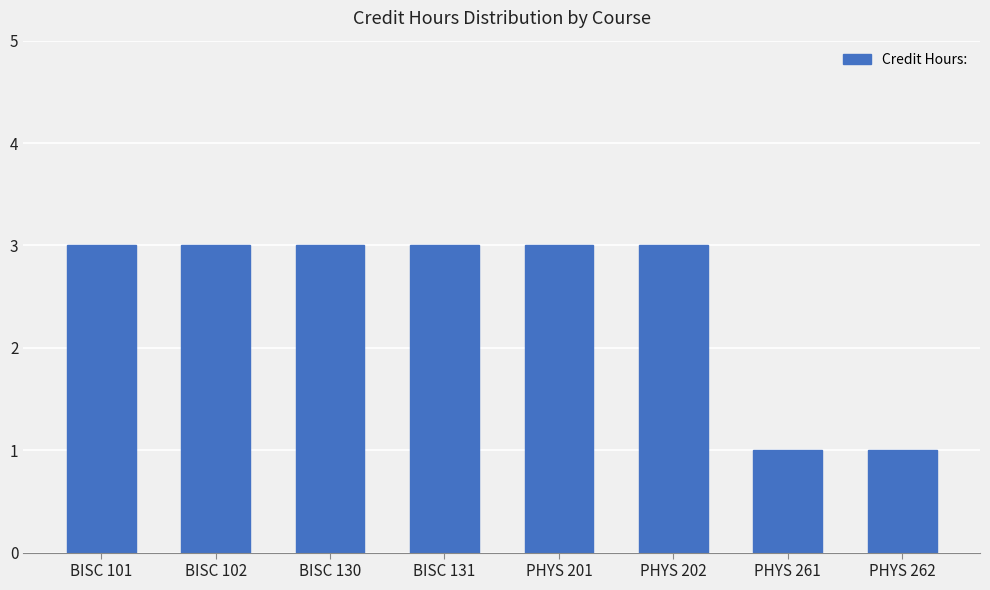

What is the sum of all values?

20